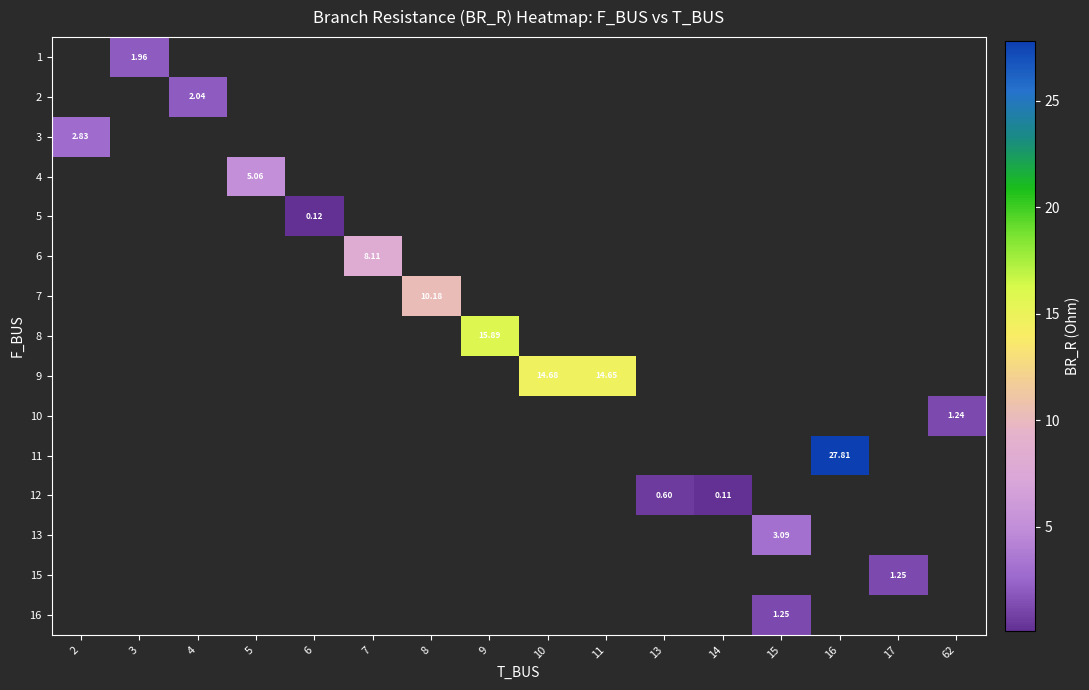

How many values in 7 are above zero?

1